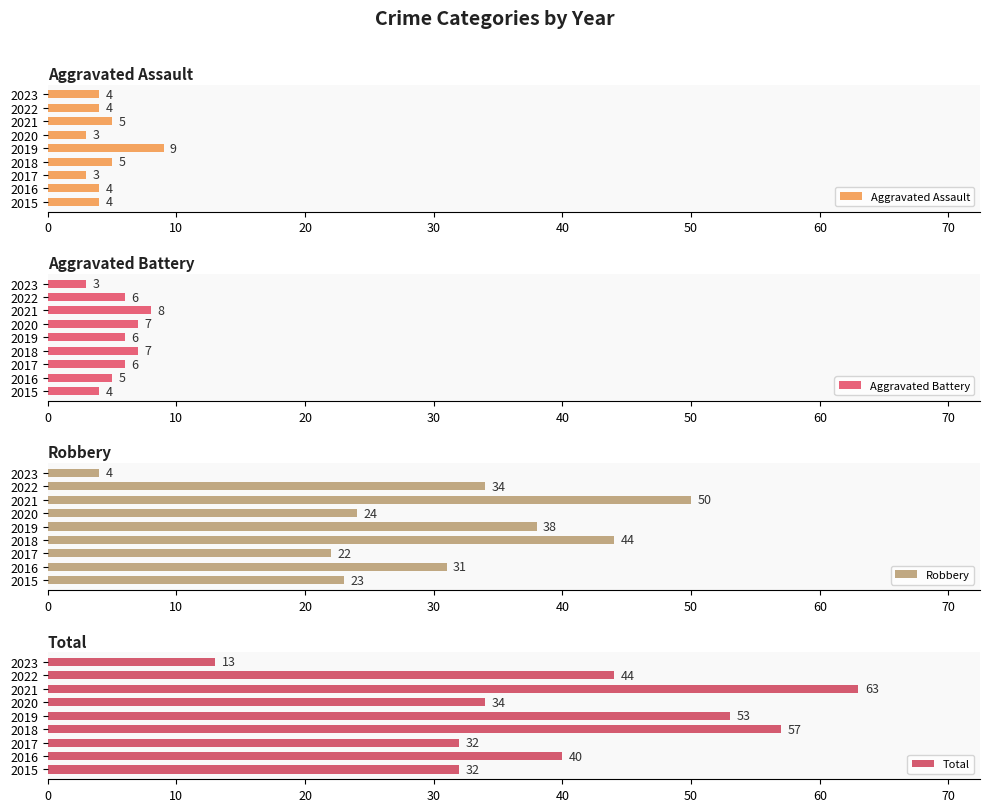

List the series in order of their peak value, highest first.

Total, Robbery, Aggravated Assault, Aggravated Battery